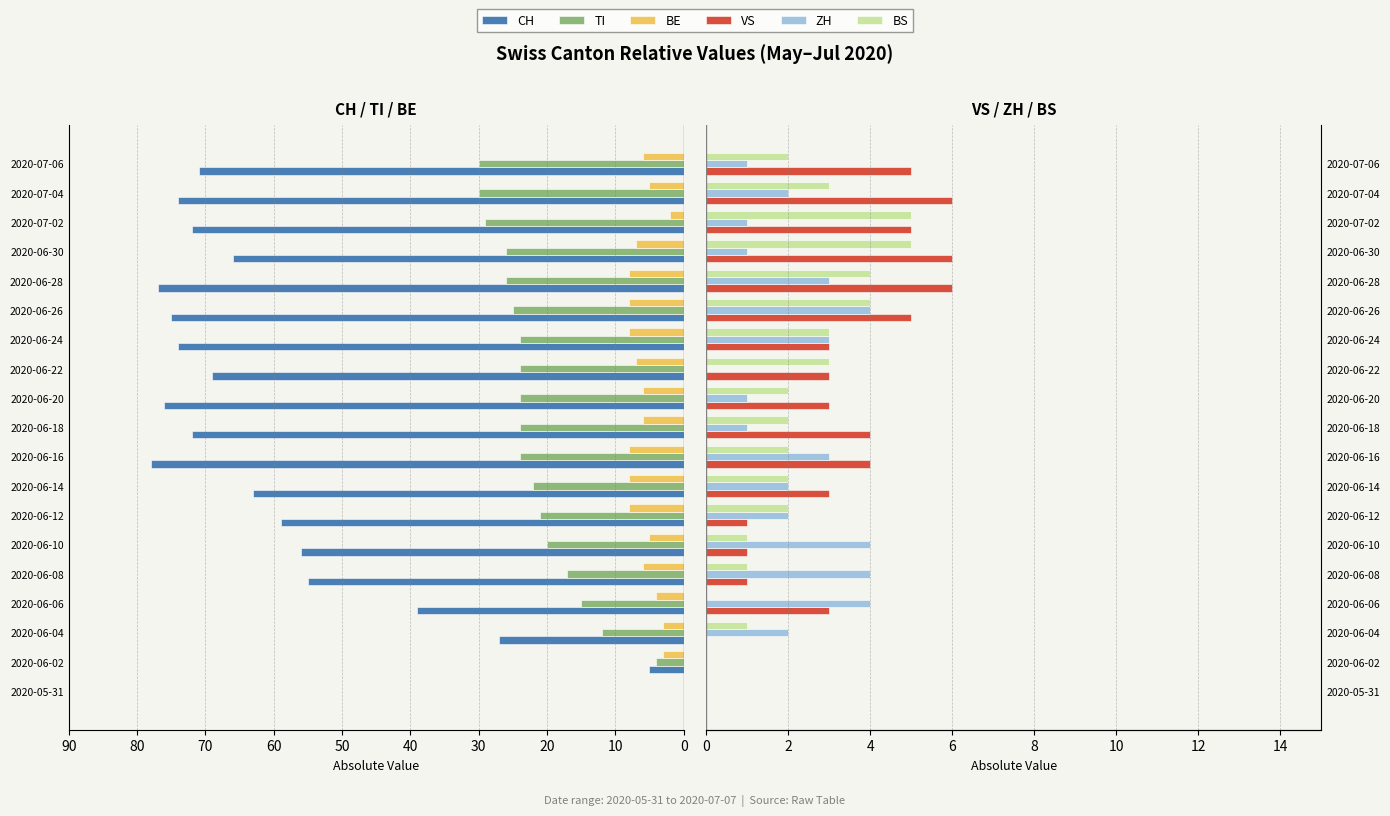

What is the difference between the second highest and second lowest values in the ZH series?

4